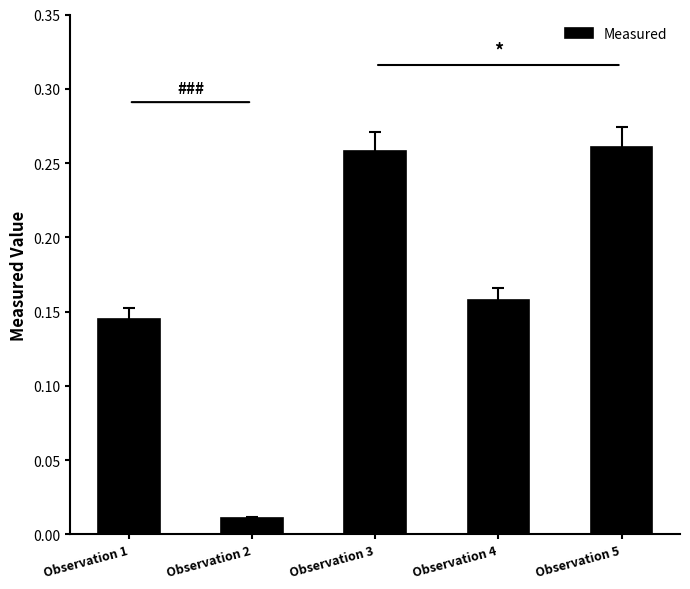

The chart shows a value of 0.4 at Observation 5. True or false?

False